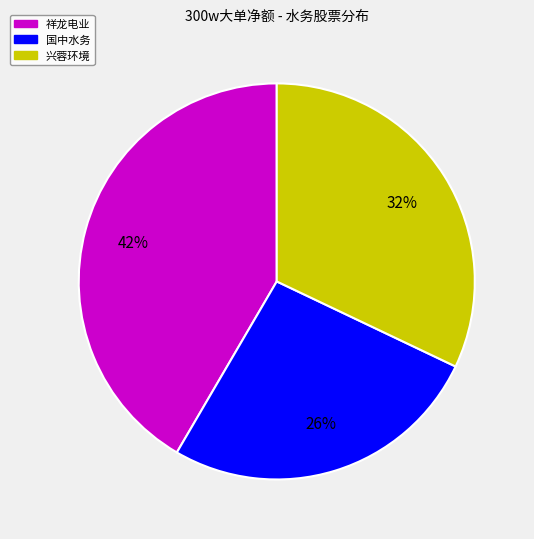

Does any single category account for the majority?

No